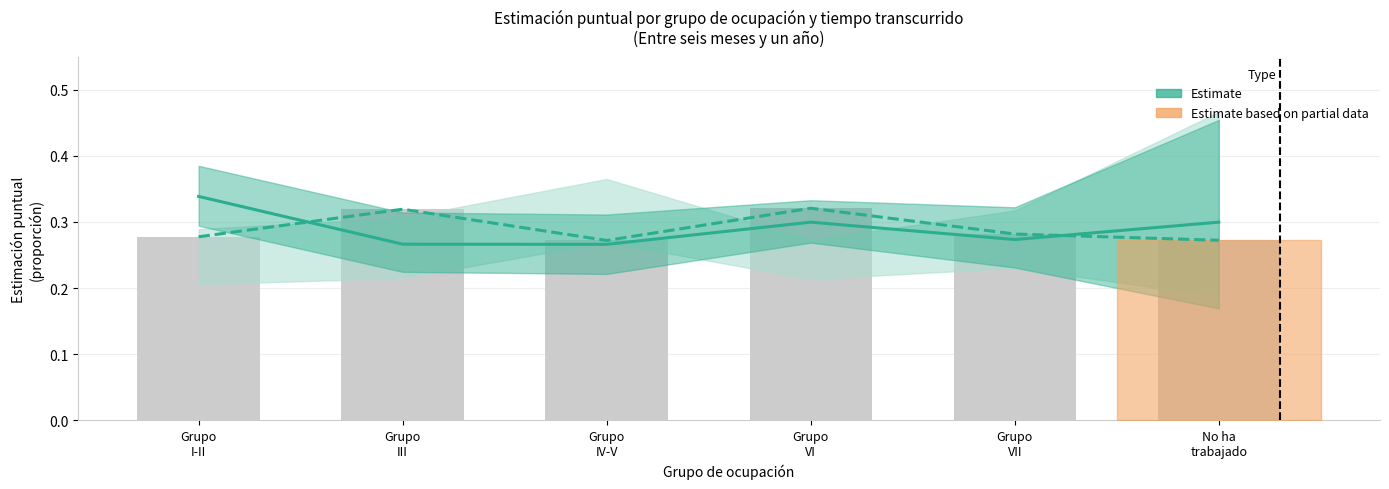

Reading right to left, extract all data points from this chart.

Hombre estimación (6m-1a): No ha
trabajado=0.3	Grupo
VII=0.3	Grupo
VI=0.3	Grupo
IV-V=0.3	Grupo
III=0.3	Grupo
I-II=0.3
Mujer estimación (6m-1a): No ha
trabajado=0.3	Grupo
VII=0.3	Grupo
VI=0.3	Grupo
IV-V=0.3	Grupo
III=0.3	Grupo
I-II=0.3
Mujer (Entre 6m-1a): No ha
trabajado=0.3	Grupo
VII=0.3	Grupo
VI=0.3	Grupo
IV-V=0.3	Grupo
III=0.3	Grupo
I-II=0.3